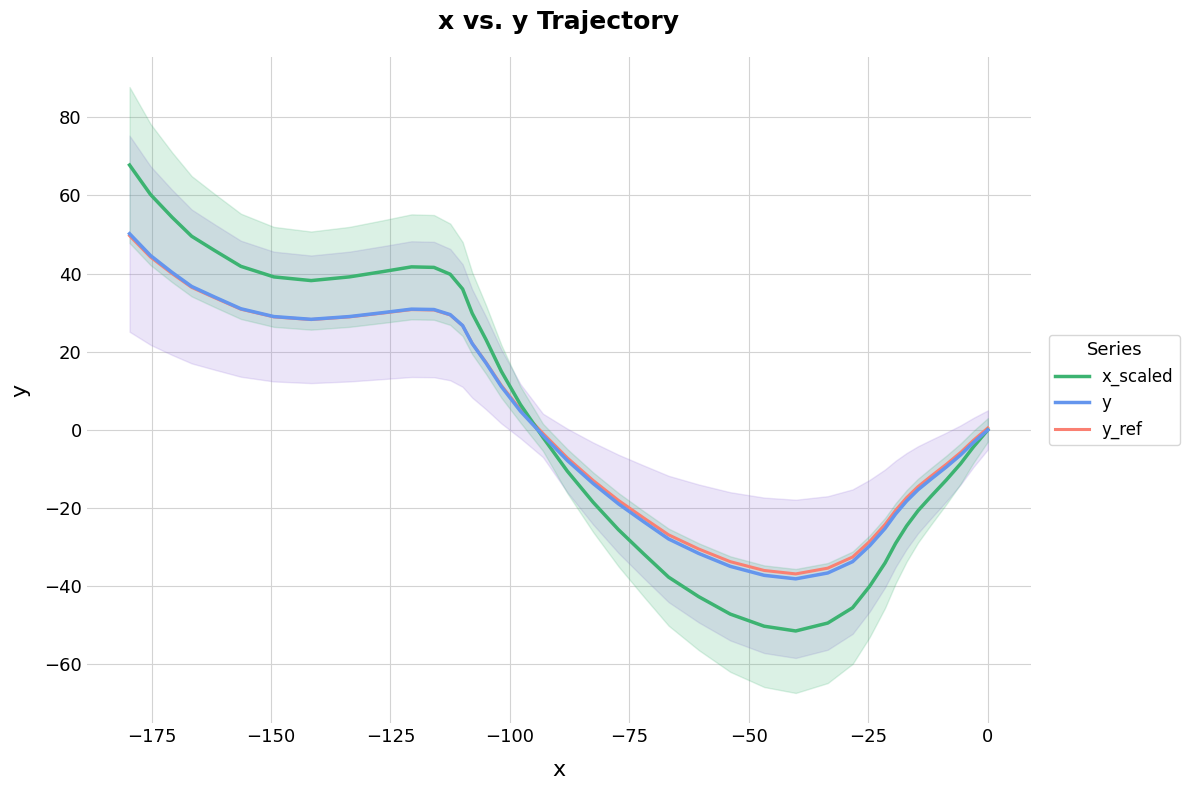

What is the highest value of the y_ref series?

49.7